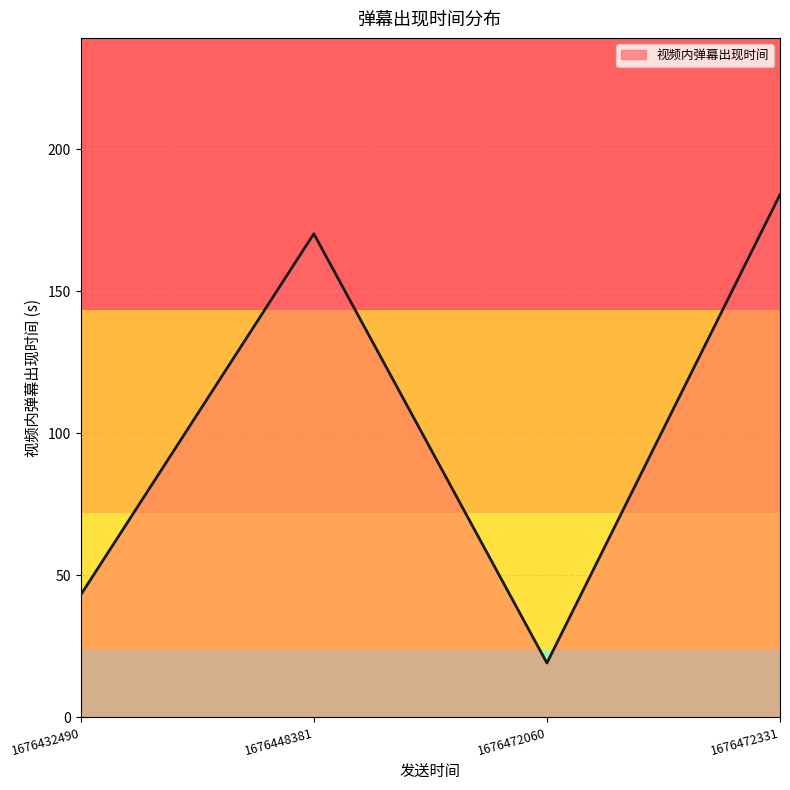

Read the value at 1676448381.

170.2